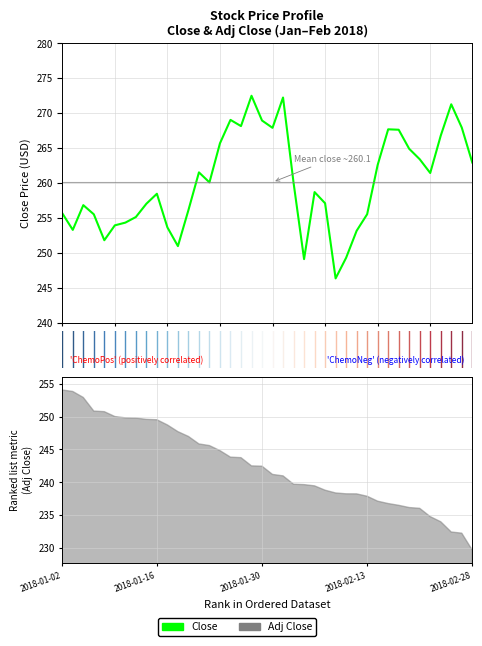

At which label is the value closest to 259?

24